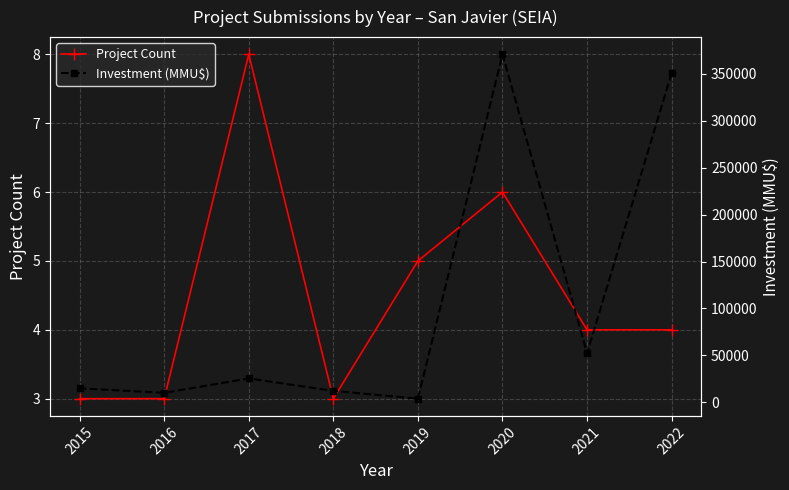

Which series has the largest total across all categories?

Investment (MMU$)